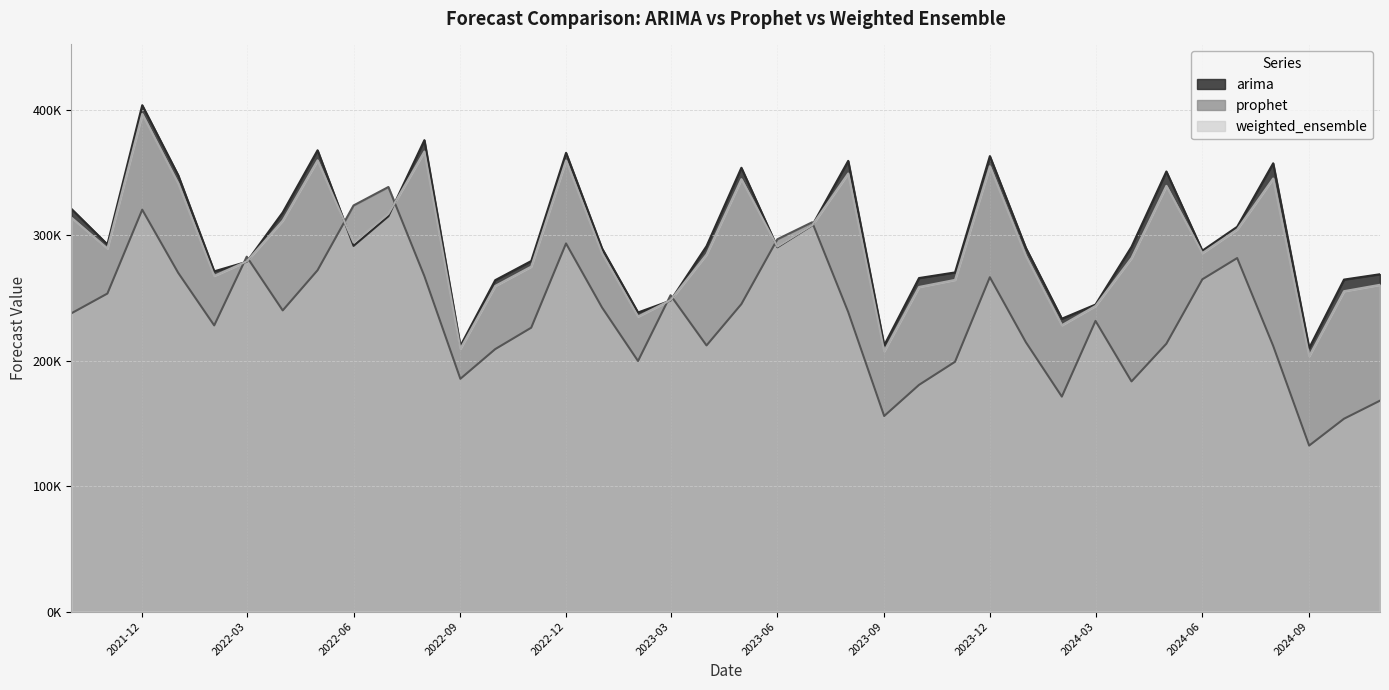

At which label does arima reach its minimum?

2024-09